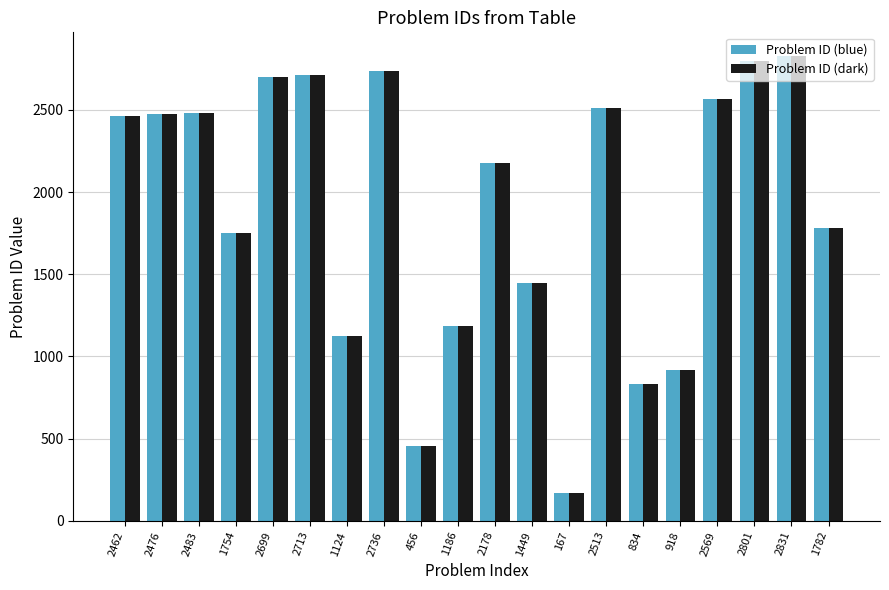

Is the value of Problem ID (dark) at 2699 greater than the value of Problem ID (blue) at 2476?

Yes